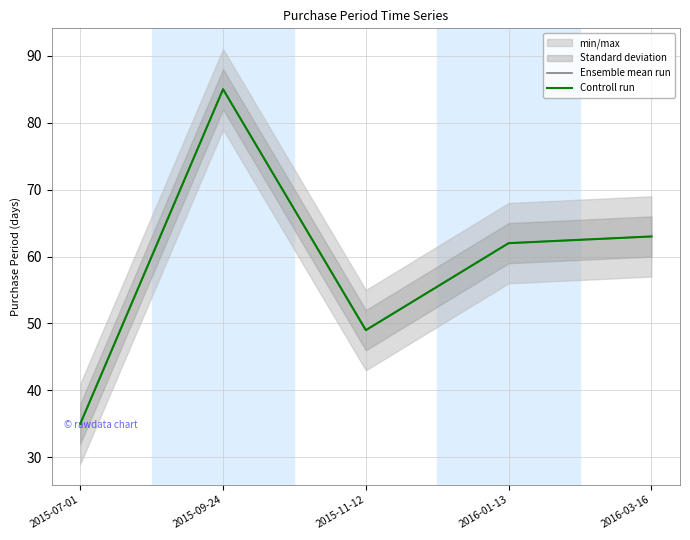

Rank the series by their maximum value, from lowest to highest.

Ensemble mean run, Controll run